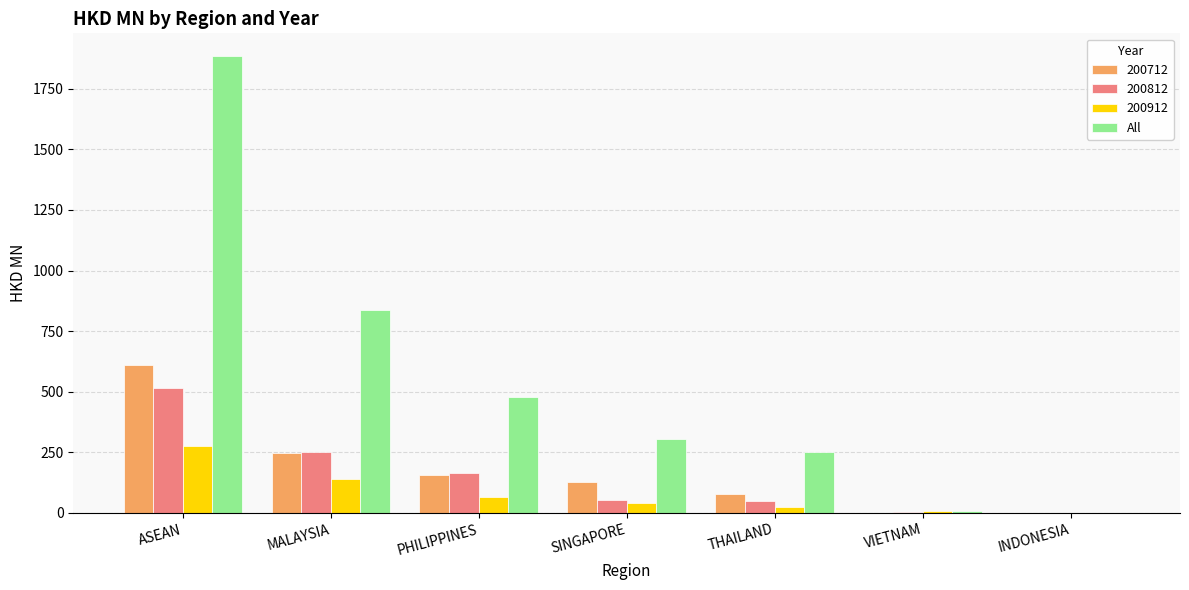

Count the number of data series in this chart.

4